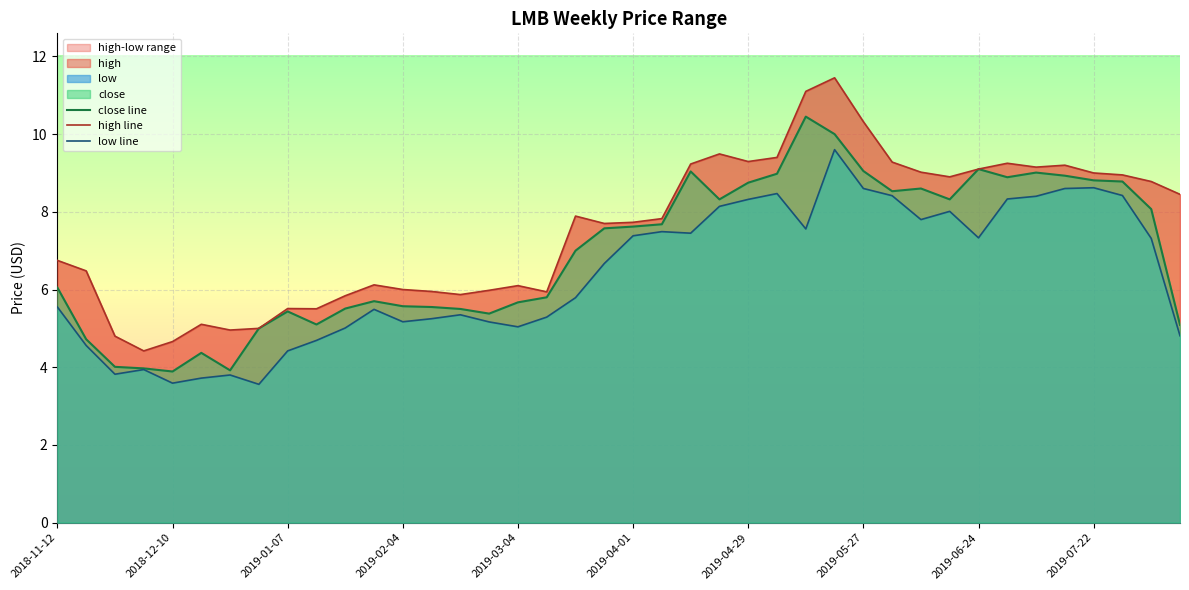

True or false: high line and low line intersect in this chart.

False